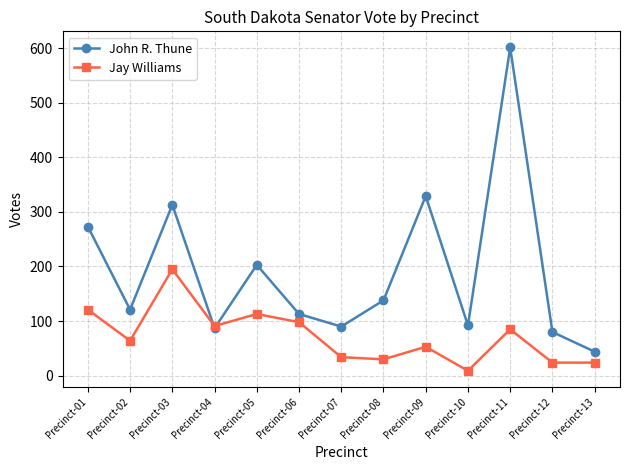

What is the total value across all series at Precinct-12?

104